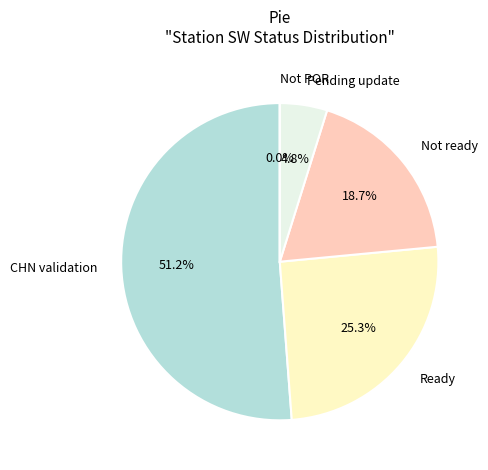

To the nearest percent, what is the combined percentage of Not POR and Ready?

25%